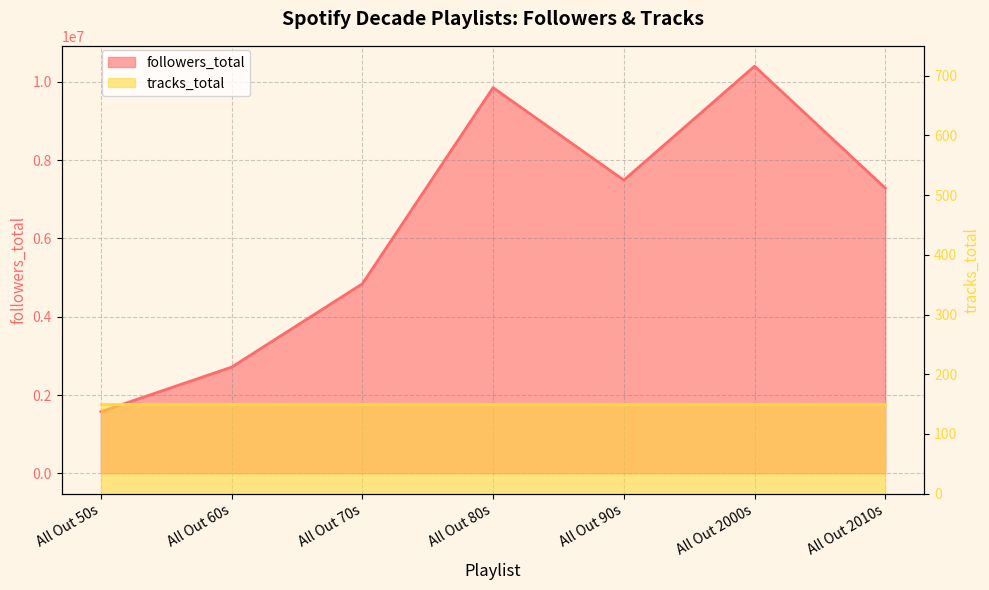

Which has a higher value, All Out 90s or All Out 2000s?

All Out 2000s